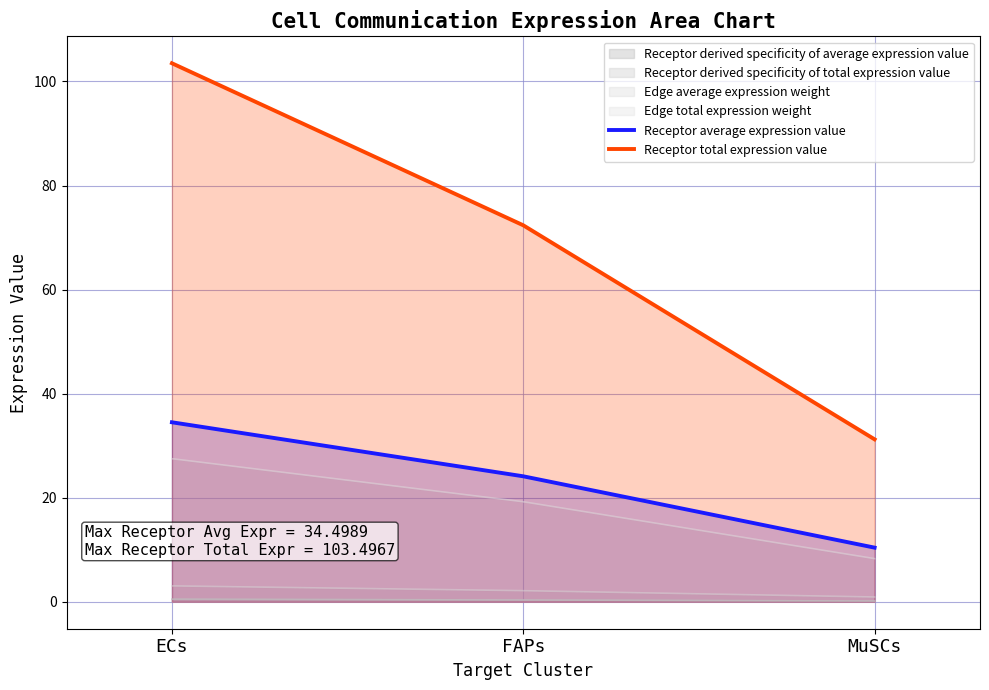

Where is Receptor total expression value nearest to the value 67?

FAPs